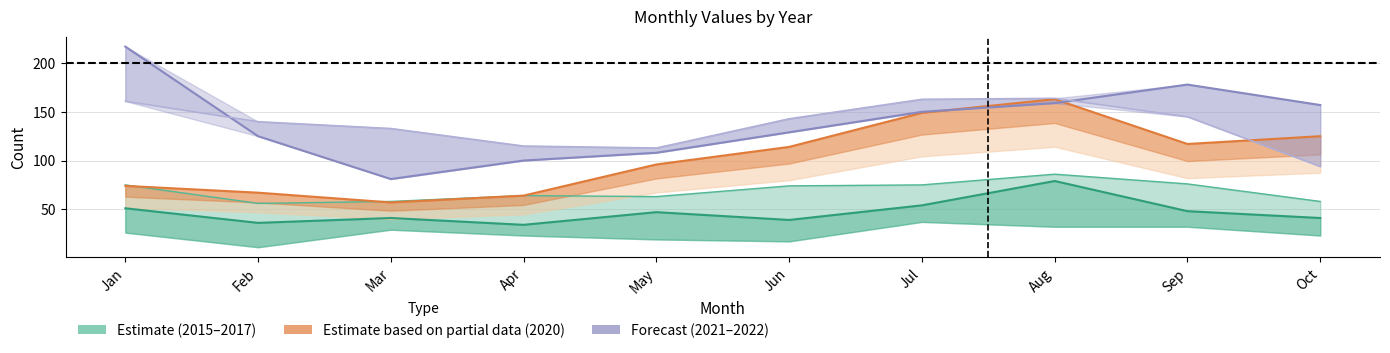

Which has a higher value, May or Feb?

May